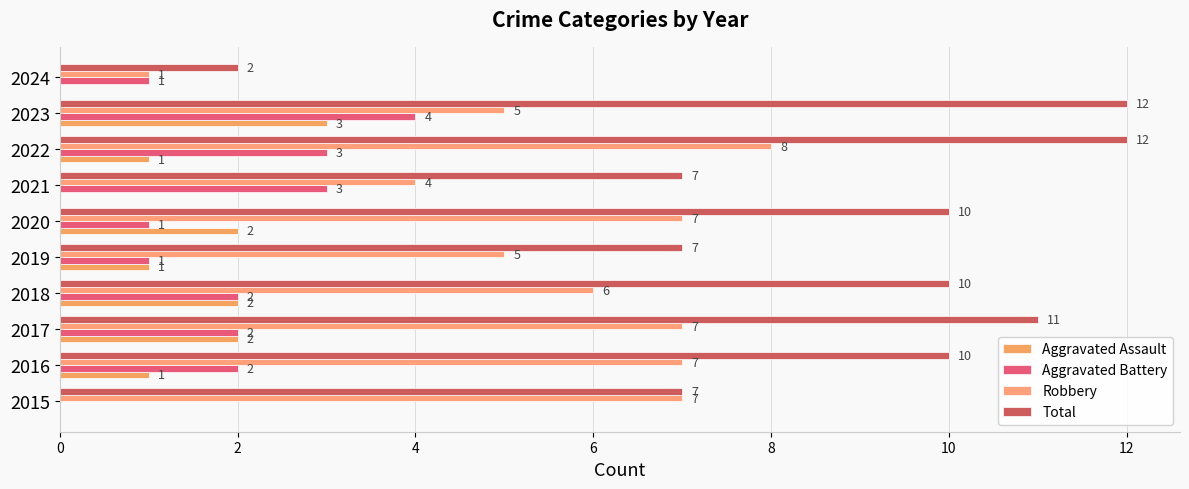

How many distinct data groups are displayed?

4